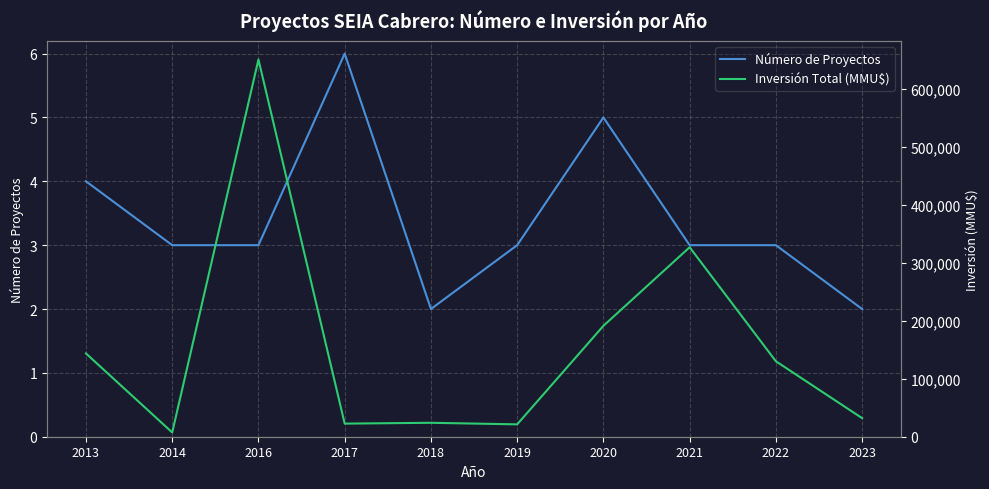

Reading left to right, transcribe all the data shown in this chart.

Número de Proyectos: 4	3	3	6	2	3	5	3	3	2
Inversión Total (MMU$): 143500	7360	650010	22579	24000	21300	191060	326500	130000	32000